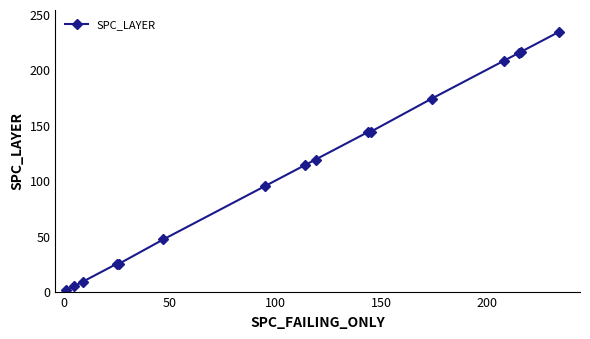

What is the maximum value shown in the chart?

234